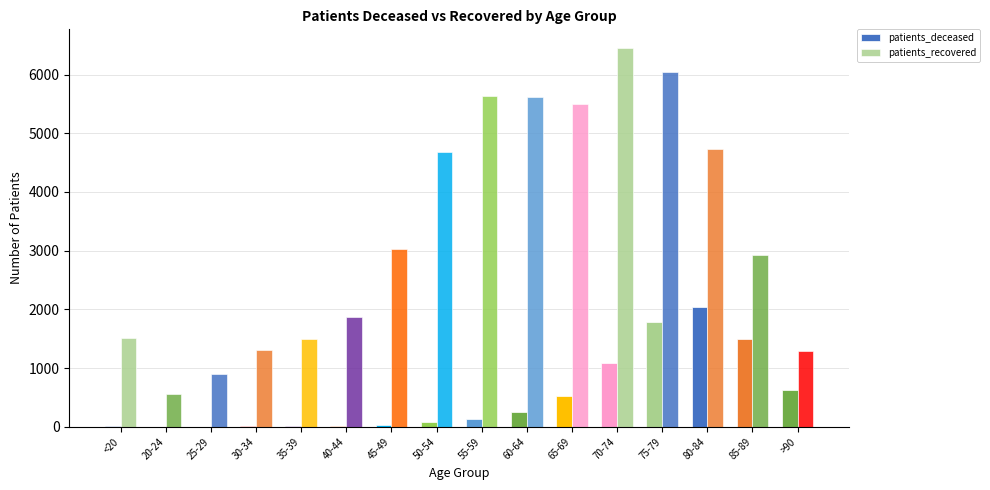

True or false: patients_recovered has a value of 7380 at 50-54.

False